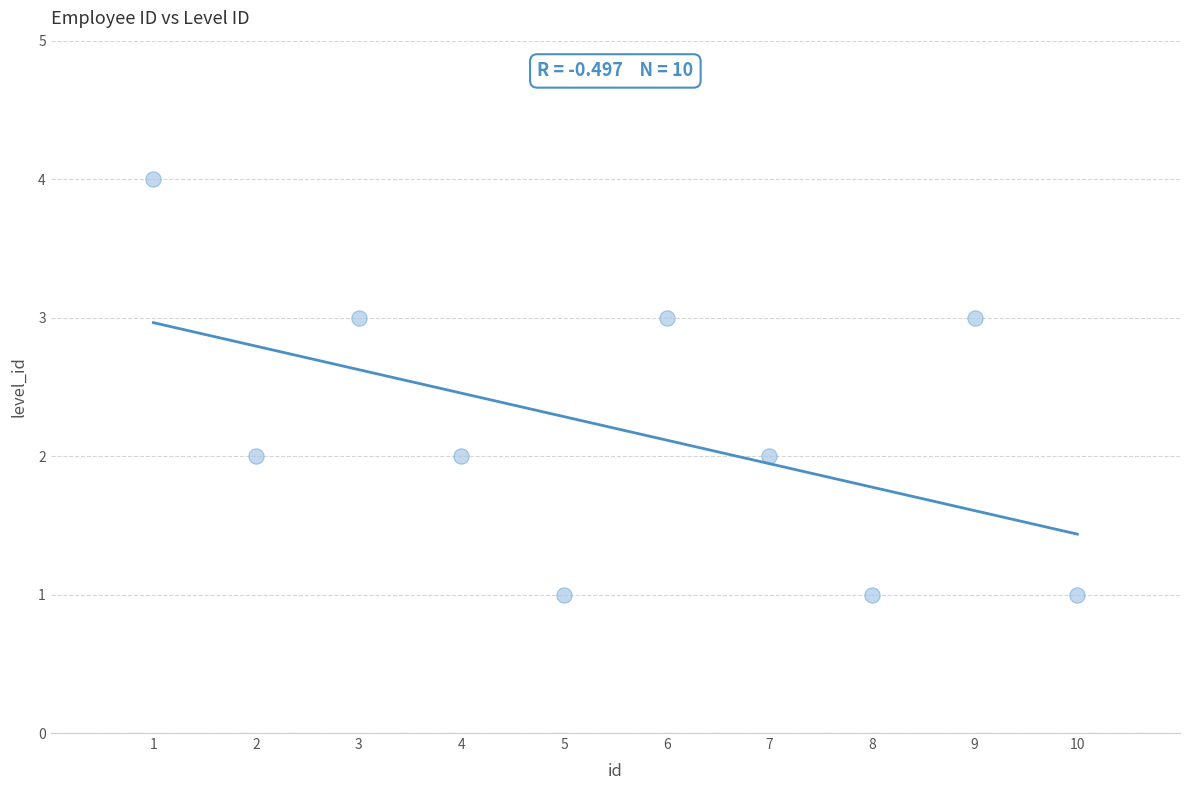

What is the range of Y values (max minus min)?

3